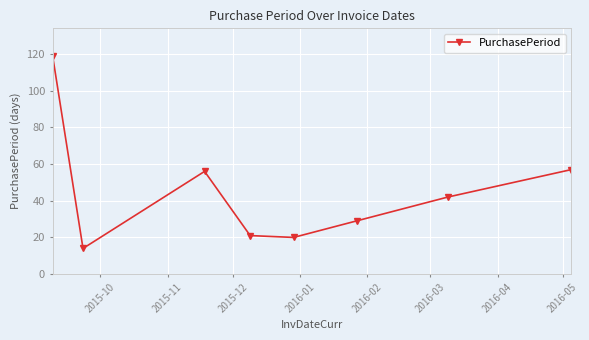

How many series are shown in this chart?

1